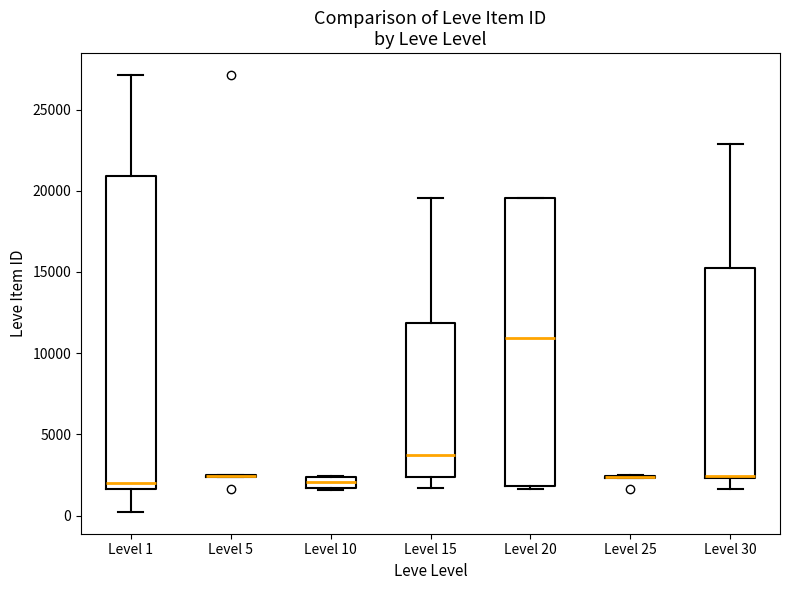

Where does the upper whisker of the box for Level 15 end on the y-axis? The values are not printed on the chart, so give them approximately, as read against the axis.

19500